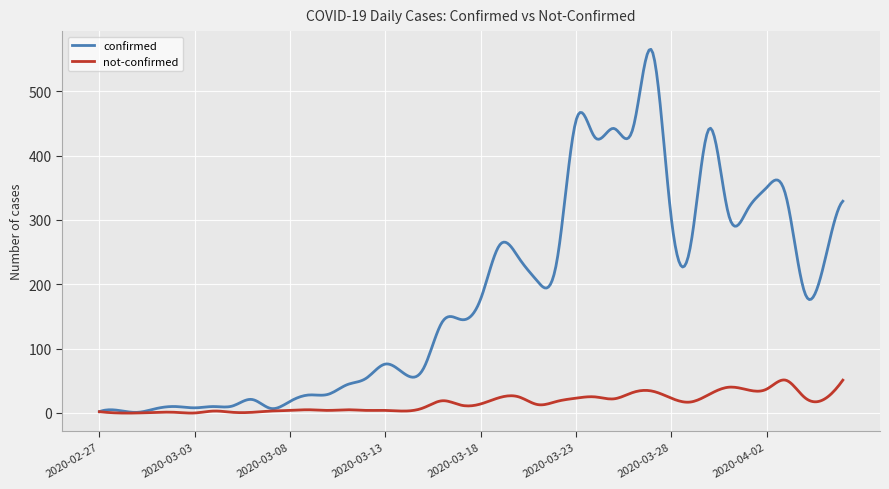

Is this an area chart (filled region under the line)?

No